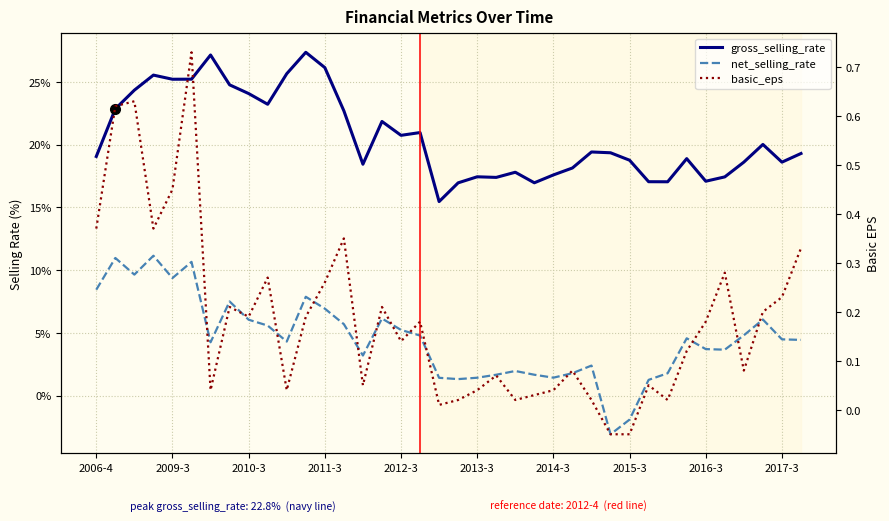

Rank the series by their average value, from highest to lowest.

gross_selling_rate, net_selling_rate, basic_eps